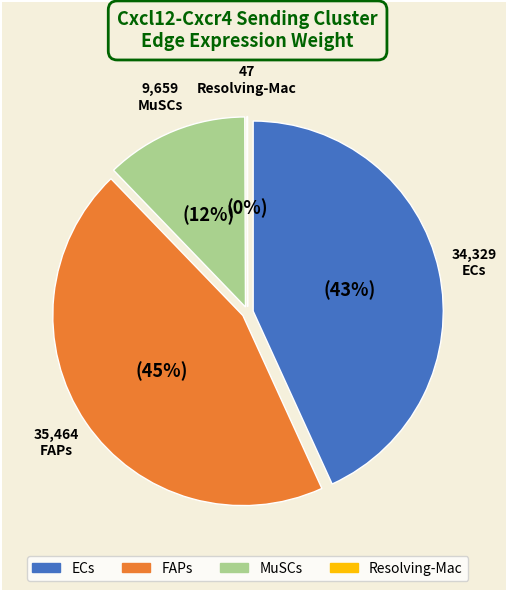

True or false: FAPs accounts for 32% of the total.

False